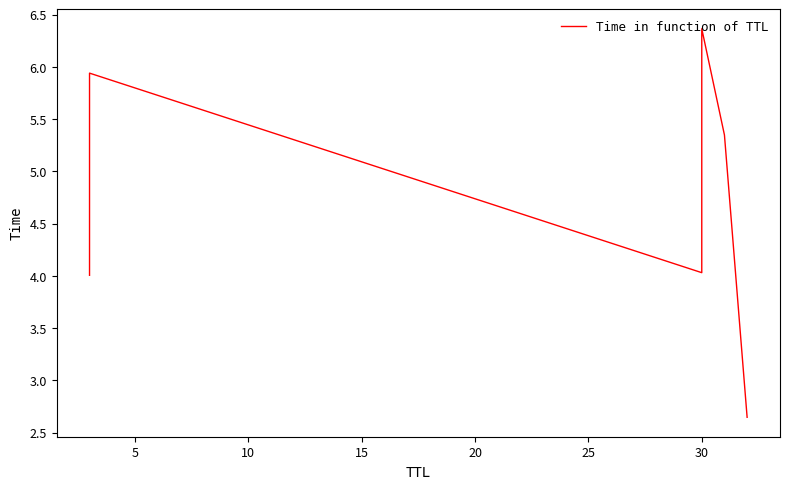

The value at 0 is 0.8. True or false?

False